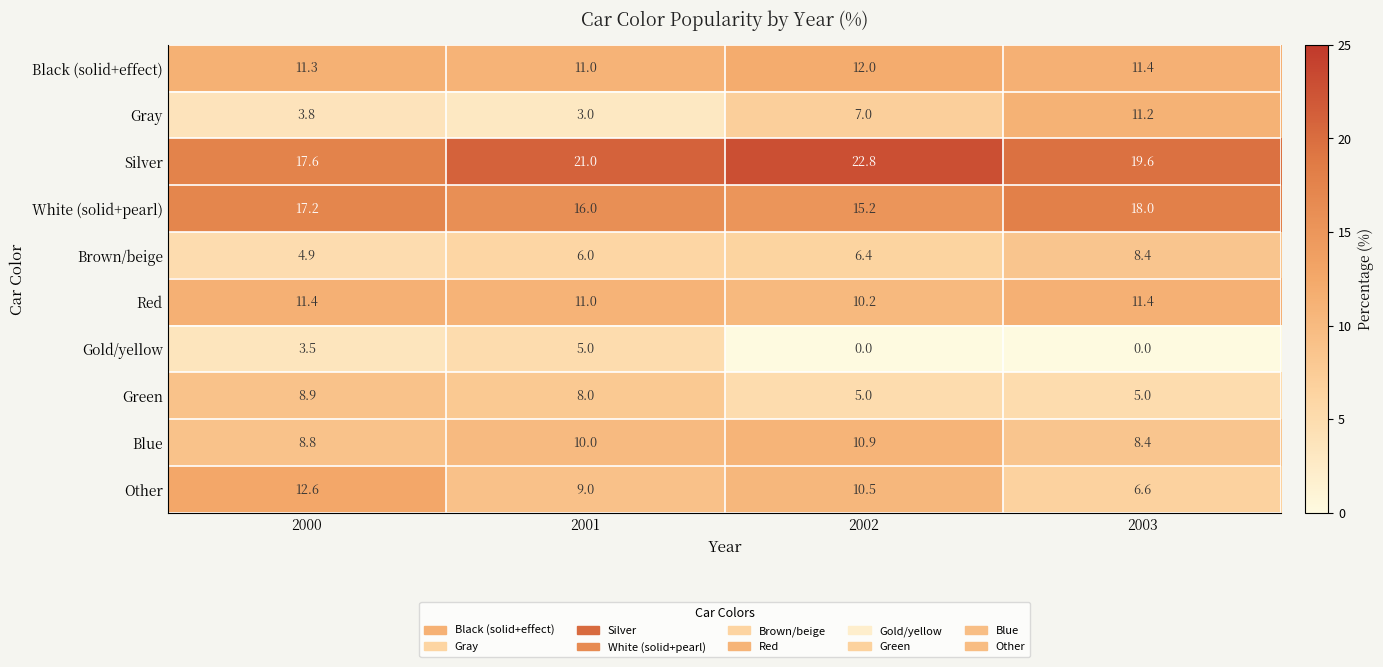

What is the total value across all series at 2002?

100.0